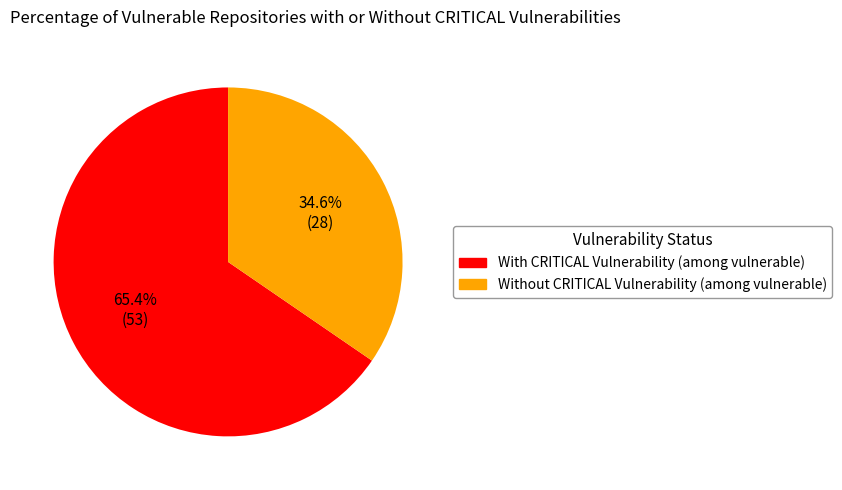

Count the number of slices in the pie.

2